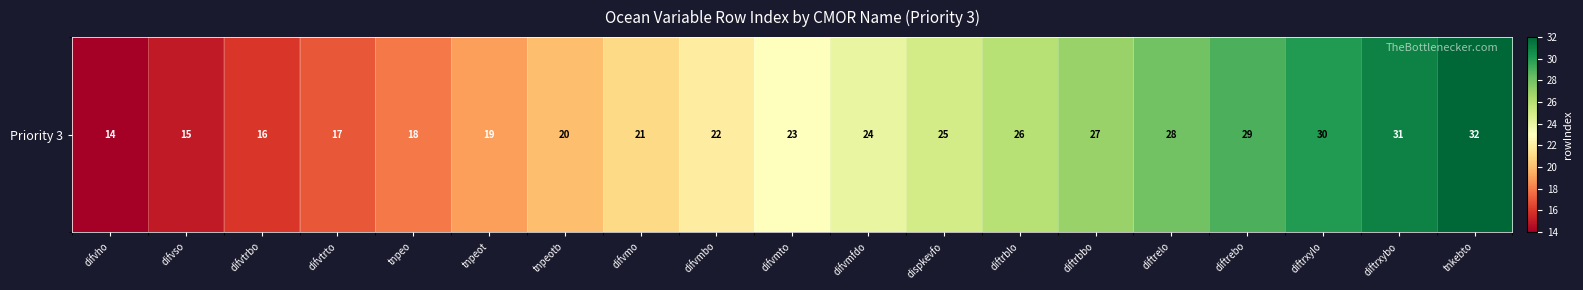

Reading left to right, extract all data points from this chart.

14	15	16	17	18	19	20	21	22	23	24	25	26	27	28	29	30	31	32